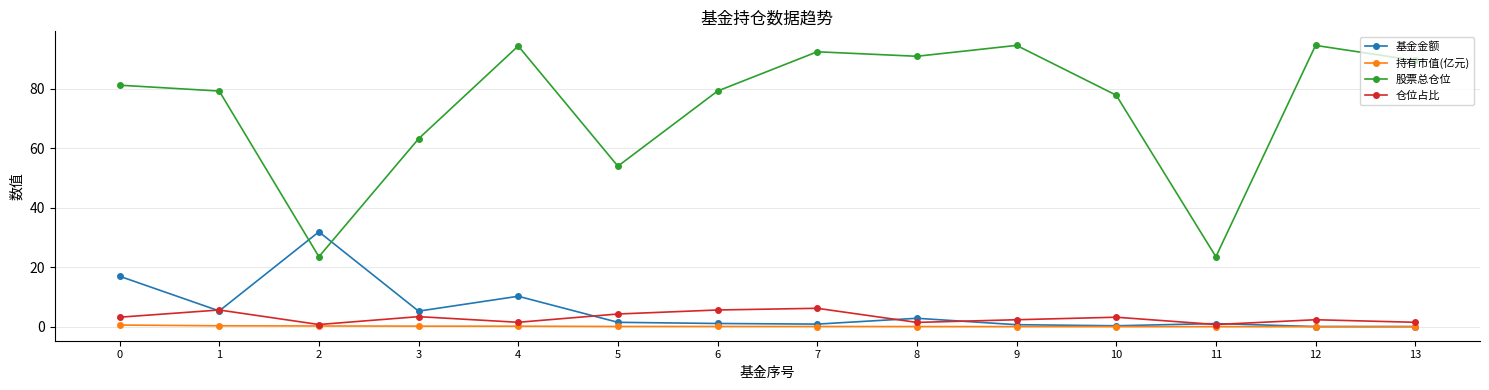

What is the maximum value for 仓位占比?

6.2